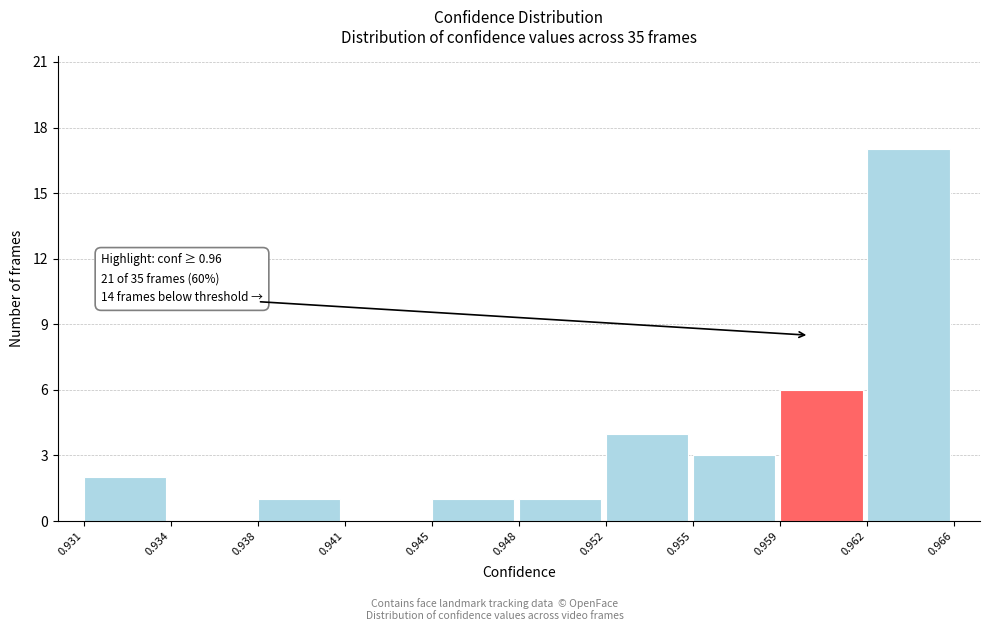

Which range on the x-axis has the tallest bar?

0.962 to 0.966